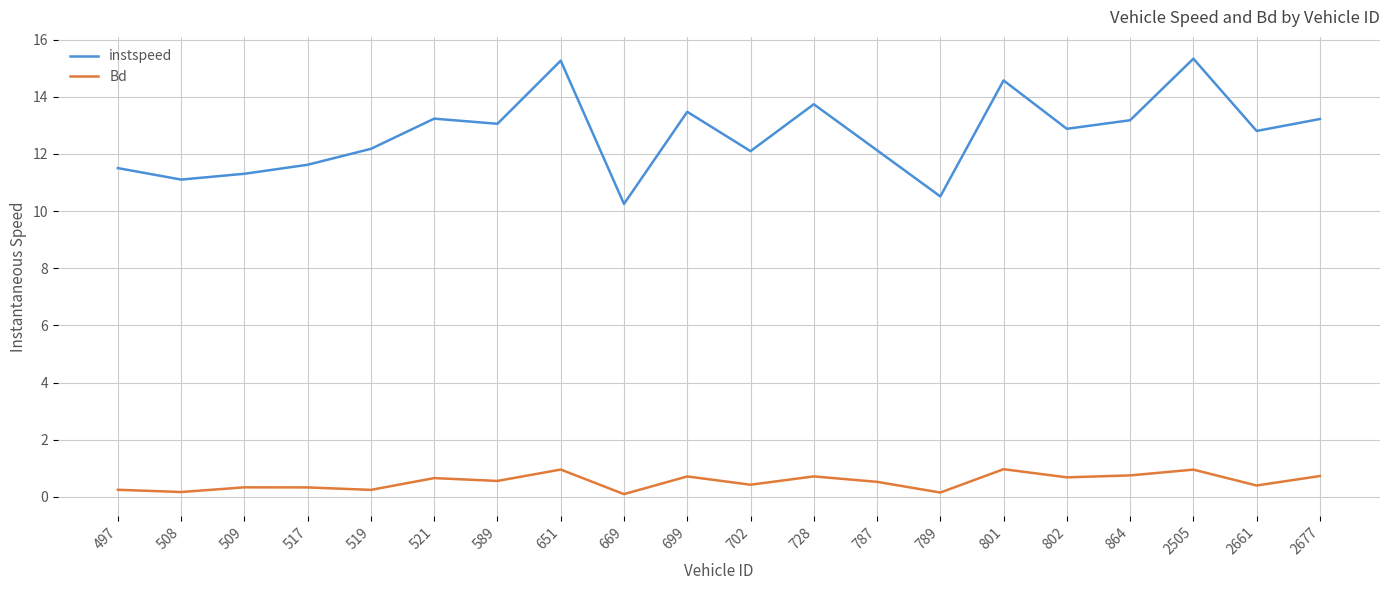

Is this an area chart (filled region under the line)?

No